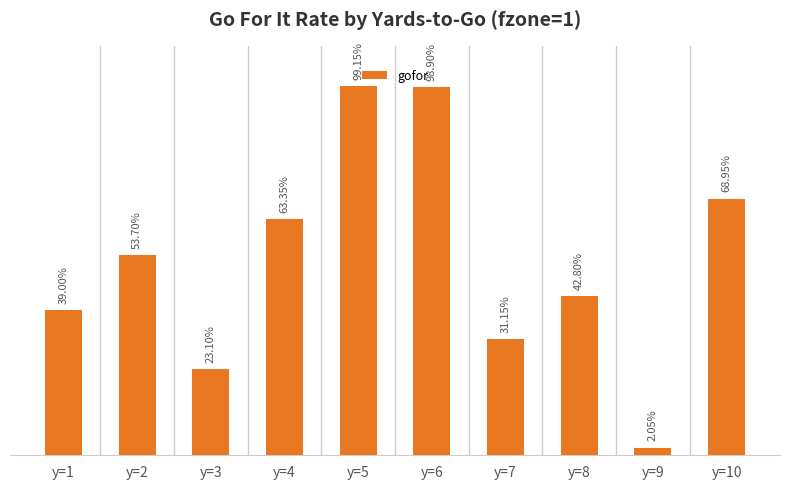

Does the chart contain stacked bars?

No